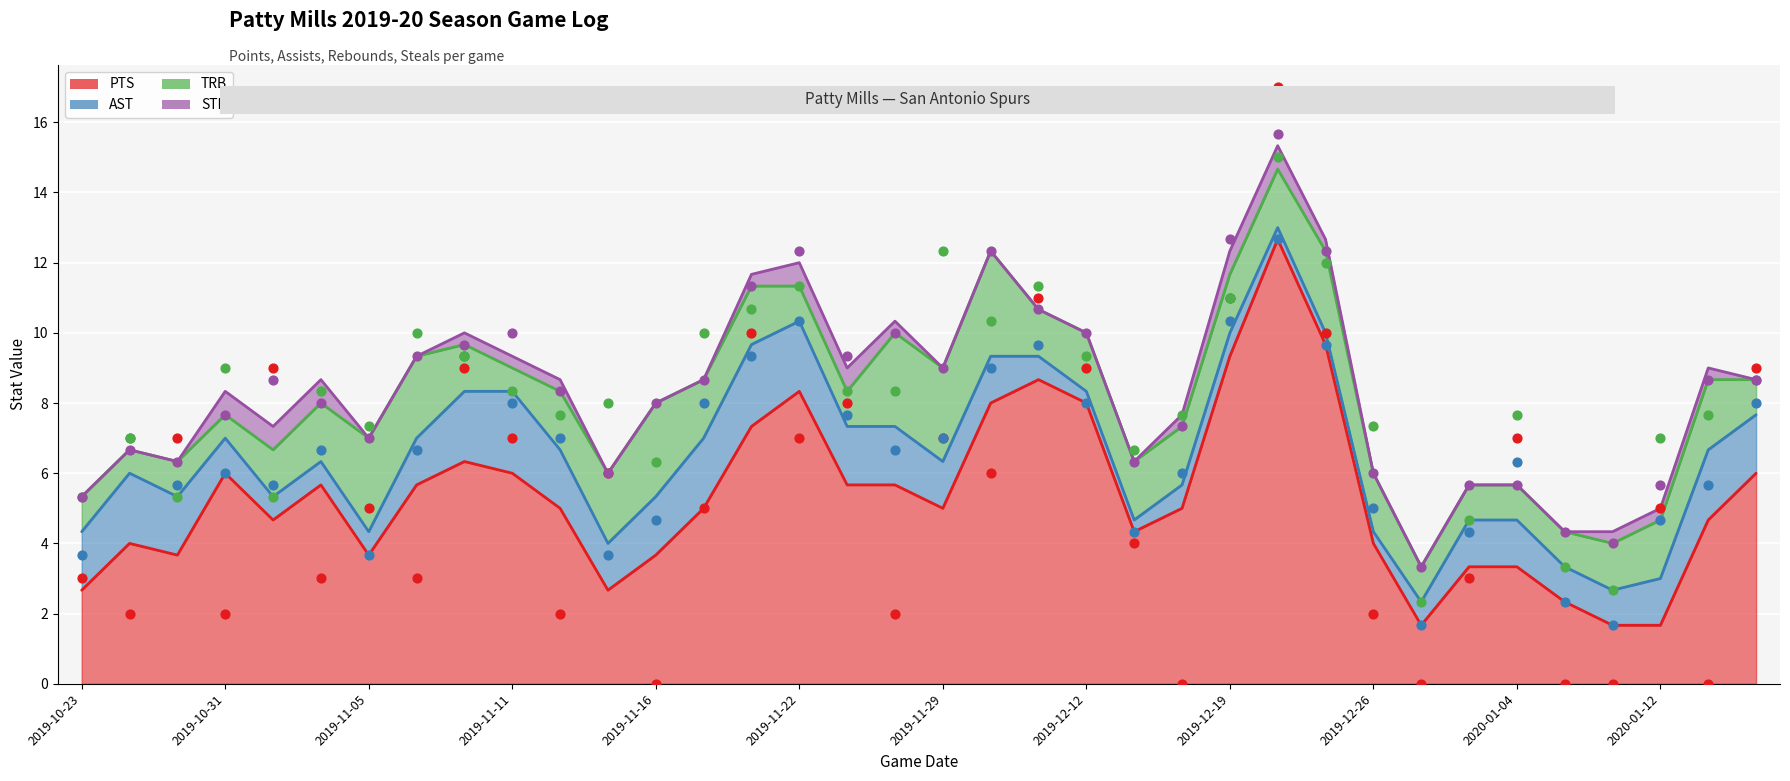

Which series has the largest Y range (max minus min)?

PTS